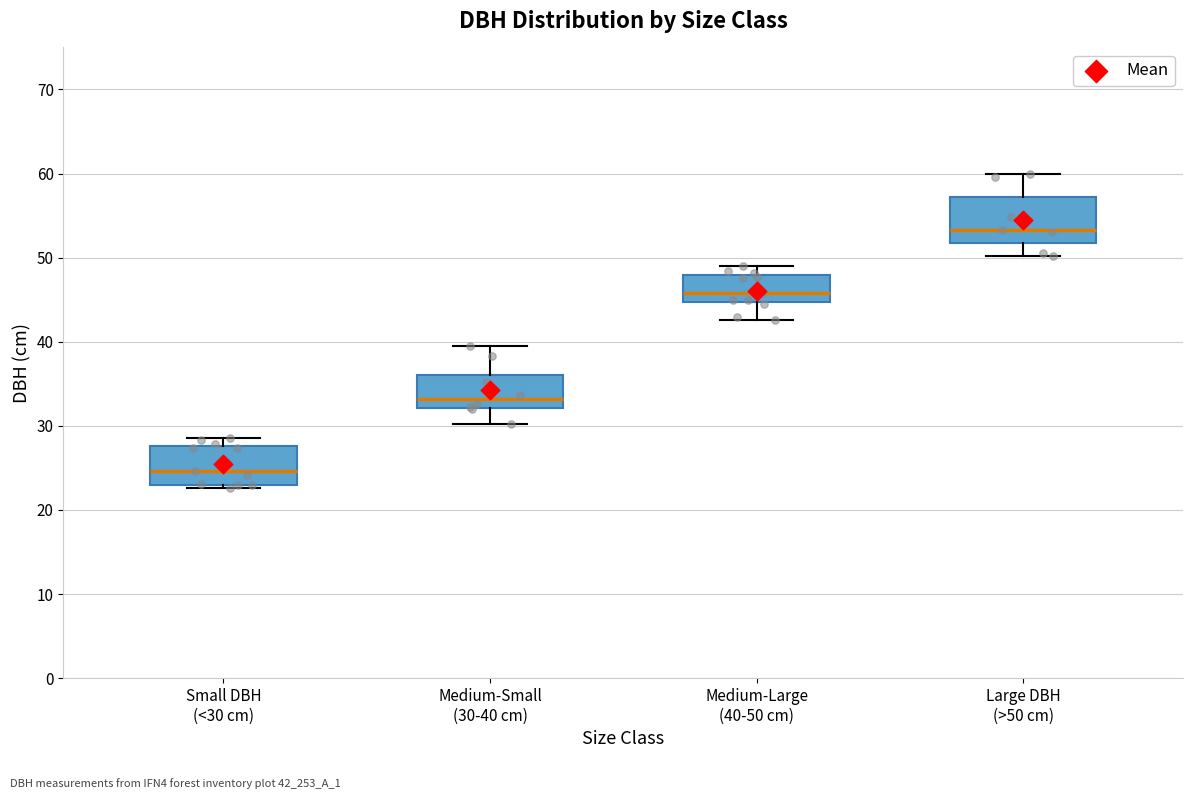

Which box has the highest median line?

Large DBH (>50 cm)